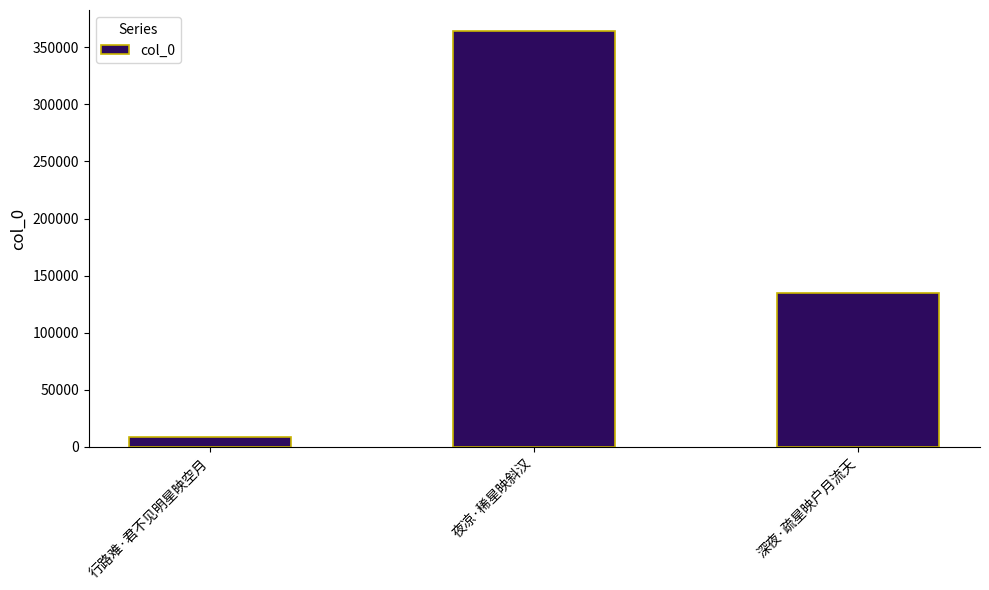

What is the average value?

169359